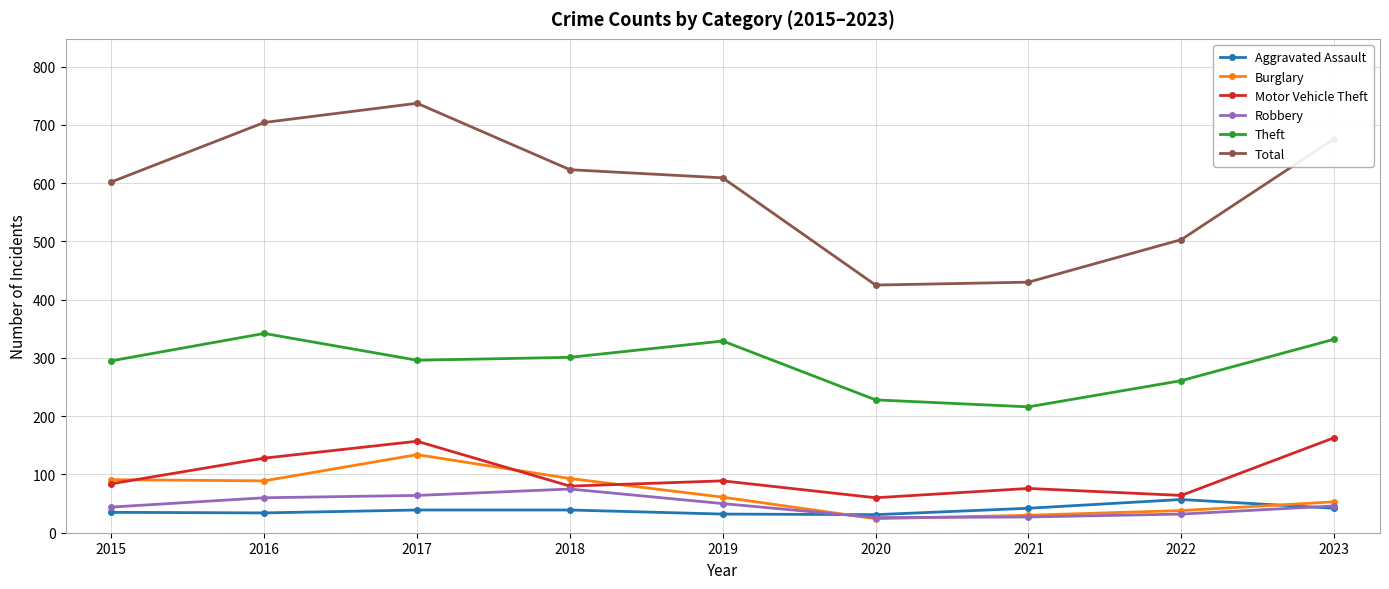

Which series has the largest range (max minus min)?

Total